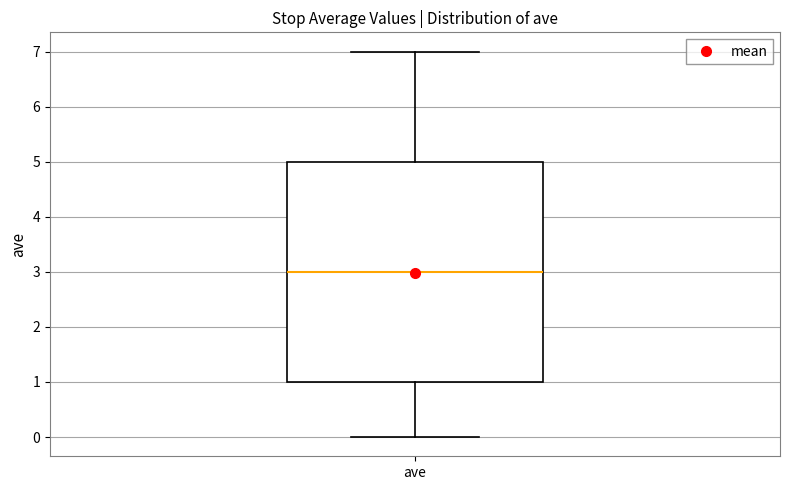

Transcribe this box plot: give where the median line is, the range the box spans, and where the two whiskers end, as read against the y-axis. The values are not printed on the chart, so give them approximately, as read against the axis.

median 3, box 1 to 5, whiskers 0 to 7